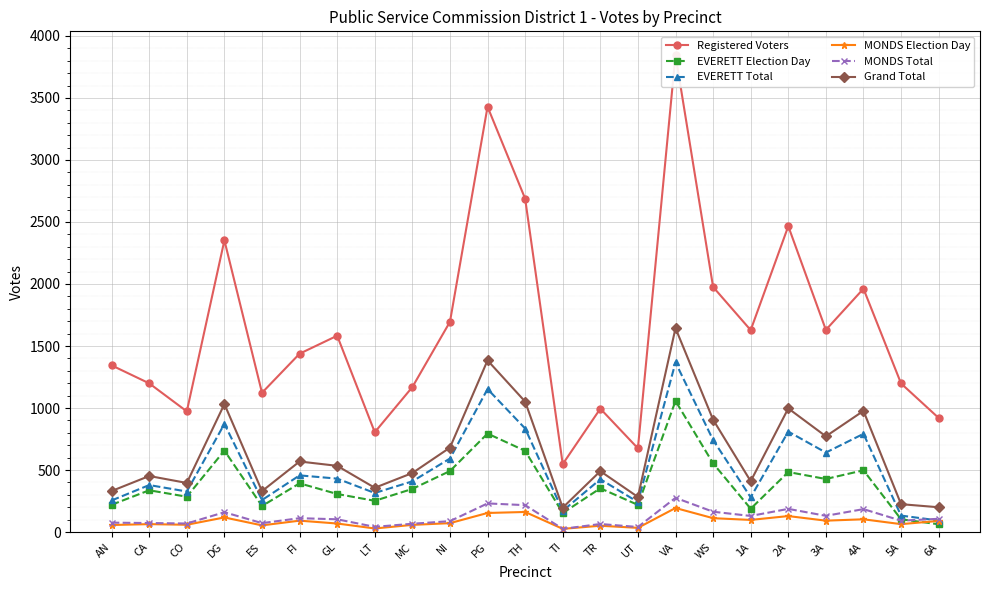

In Grand Total, how many points are lower than both neighbors (excluding endpoints)?

7